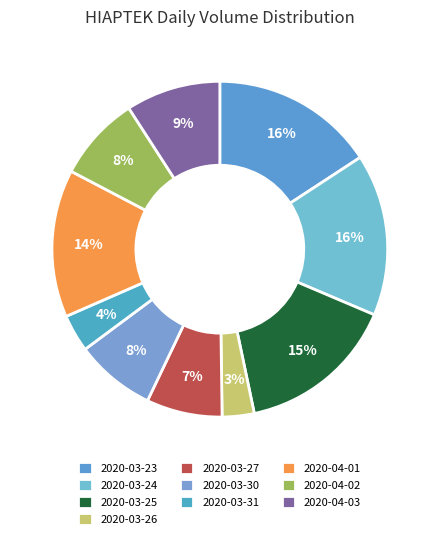

How many segments does this pie chart have?

10